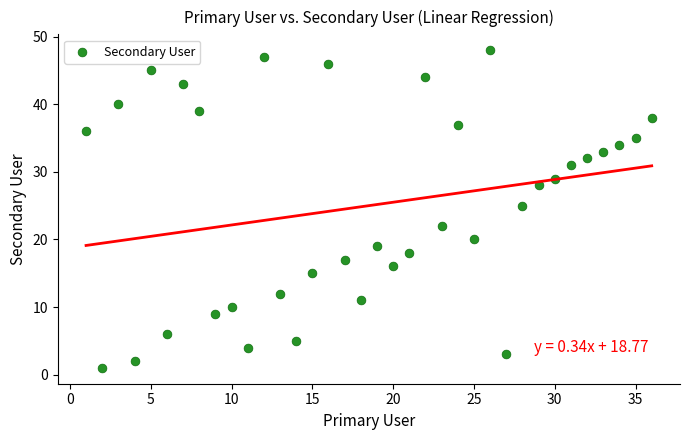

What is the range of X values (max minus min)?

35